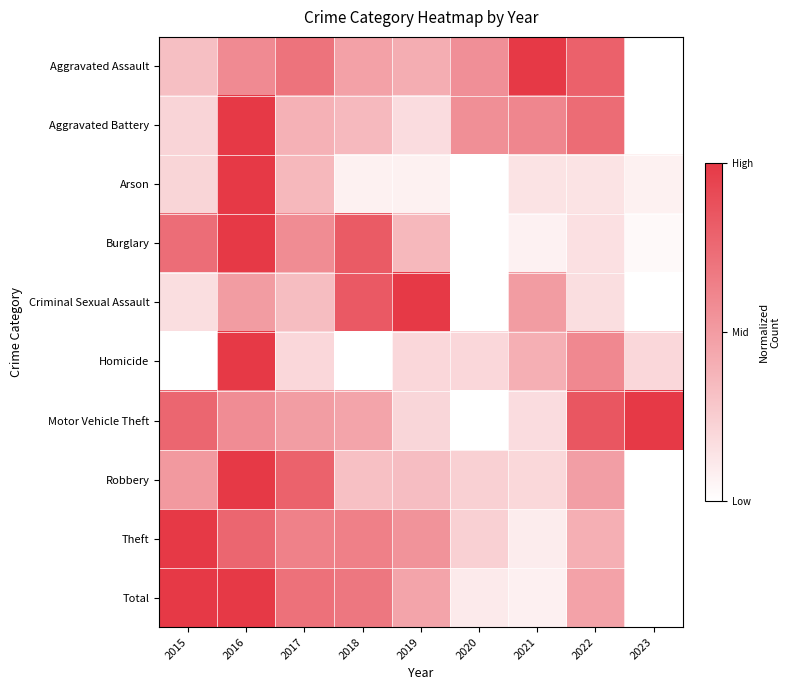

At which category does the chart reach its peak across all series?

2015